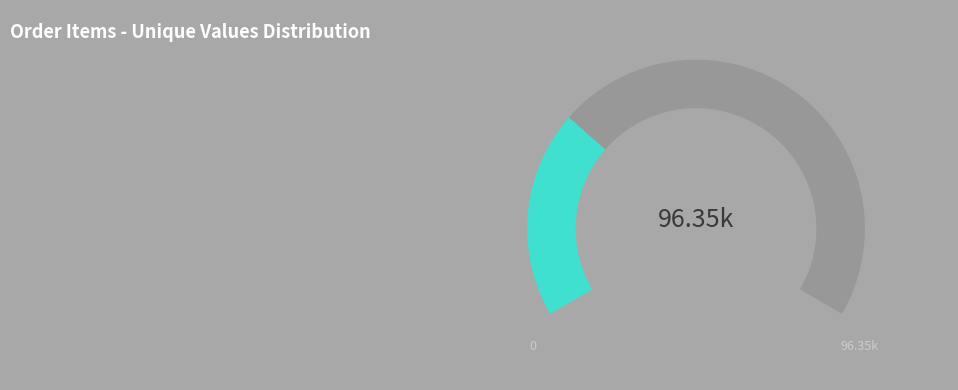

Is it true that freight_value is 15% of the pie?

False